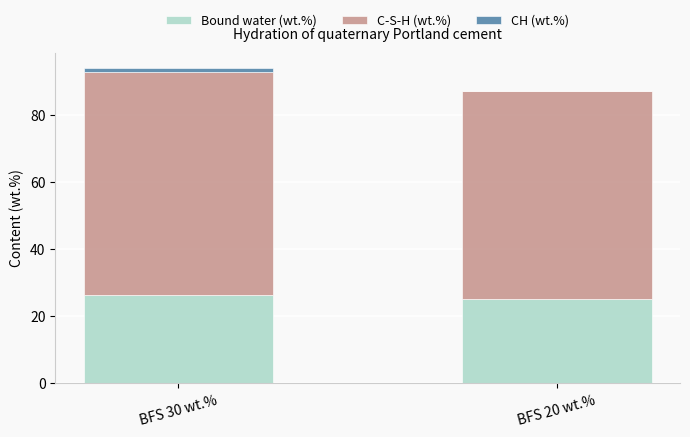

Does the chart contain stacked bars?

Yes